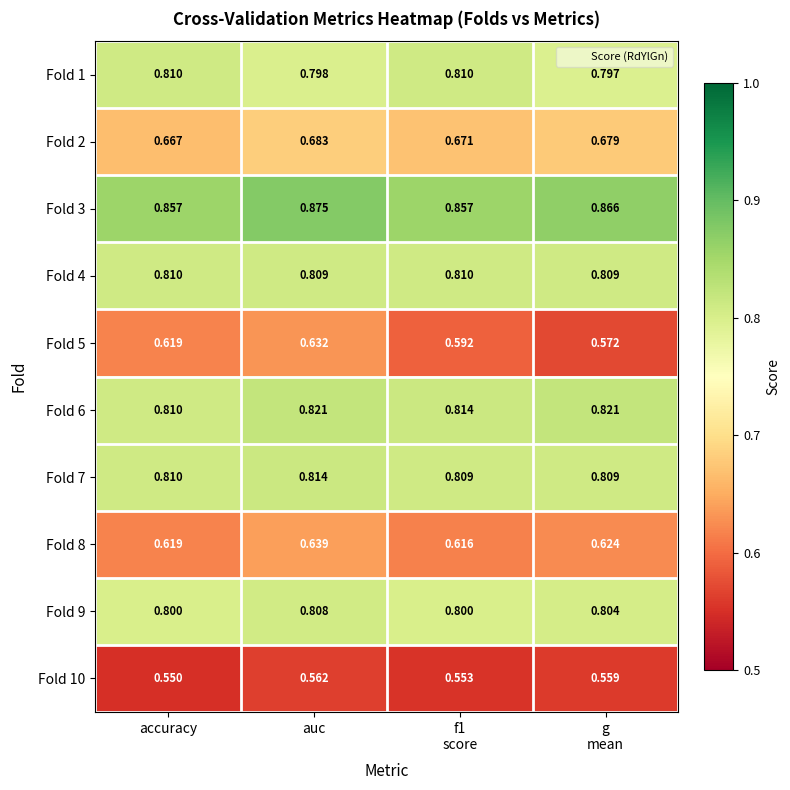

Is the value of Fold 8 at auc greater than the value of Fold 7 at accuracy?

No